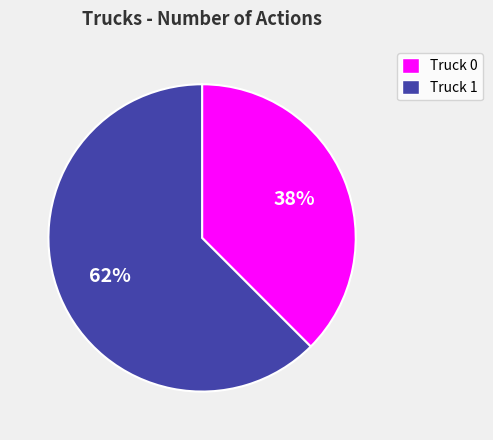

To the nearest percent, what is the combined percentage of Truck 0 and Truck 1?

100%